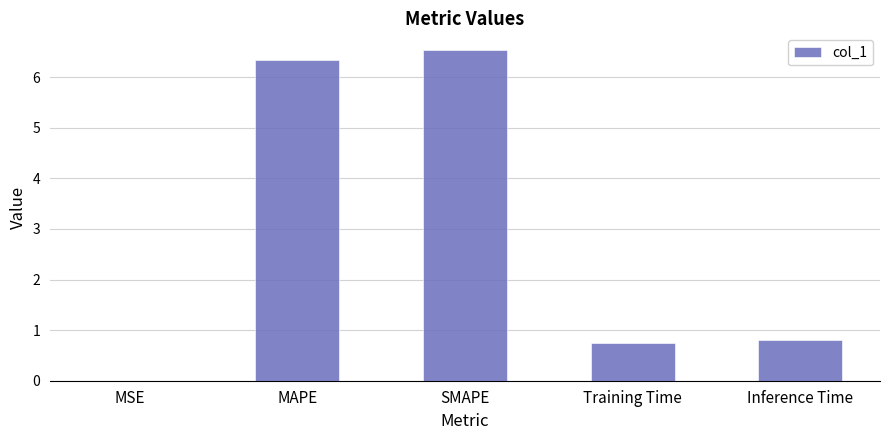

What is the greatest value displayed?

6.5